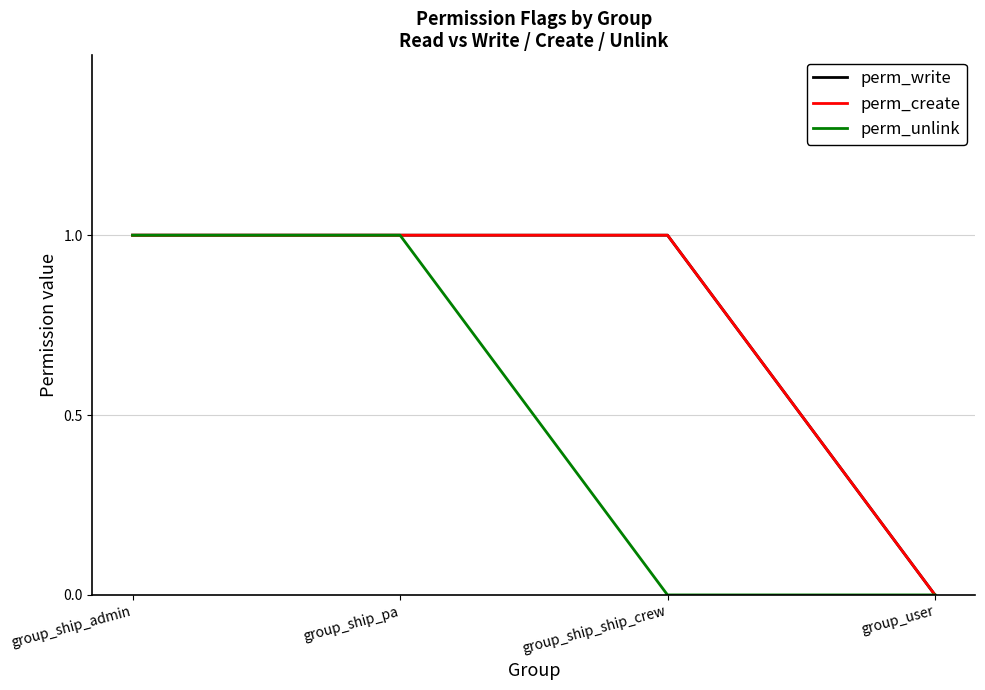

True or false: perm_unlink and perm_create intersect in this chart.

False